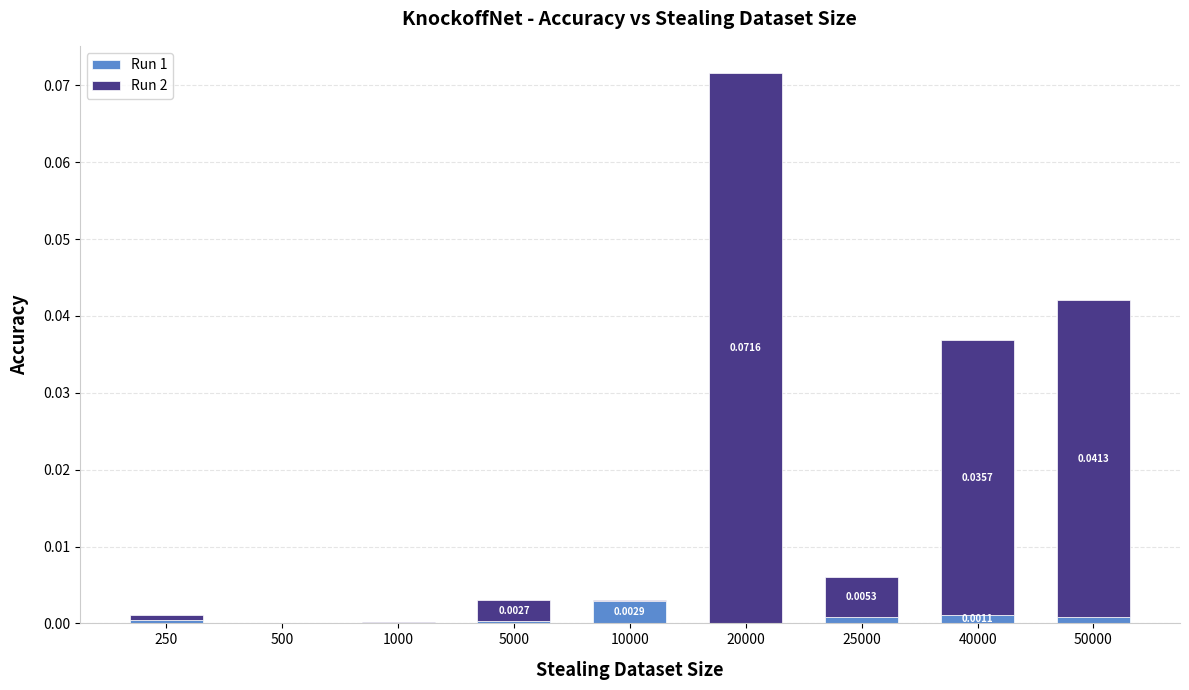

At which category is the sum across all series the highest?

20000